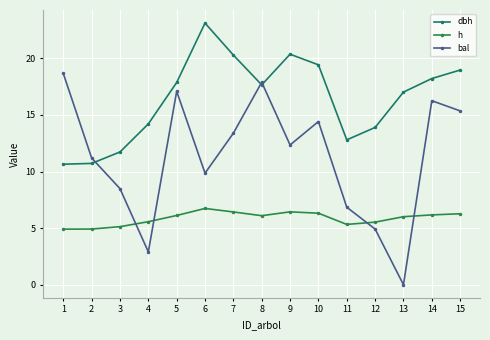

Where is bal nearest to the value 9?

3